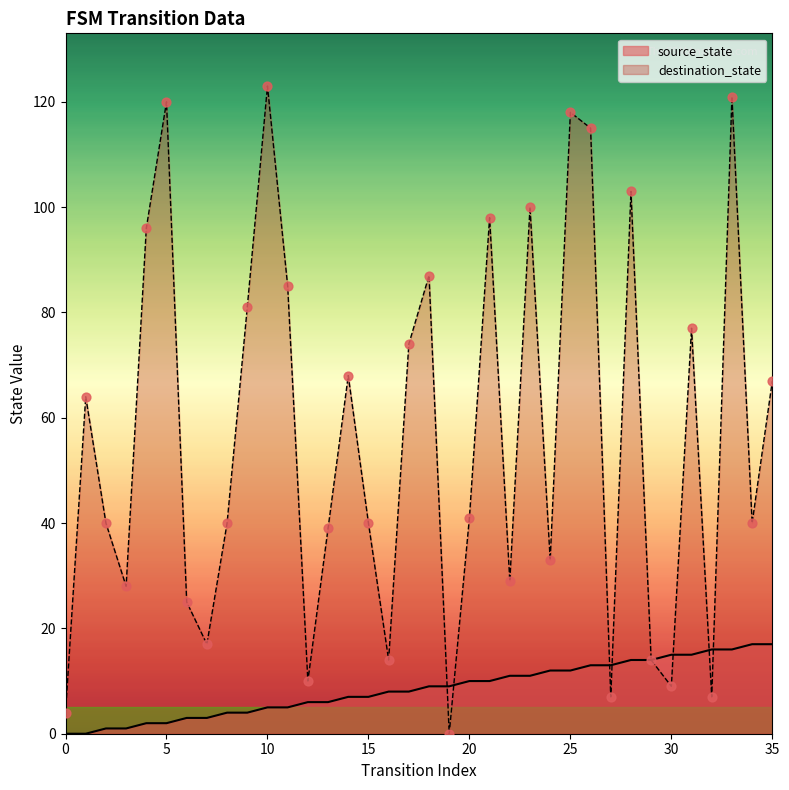

What is the total value across all series at 28?

117